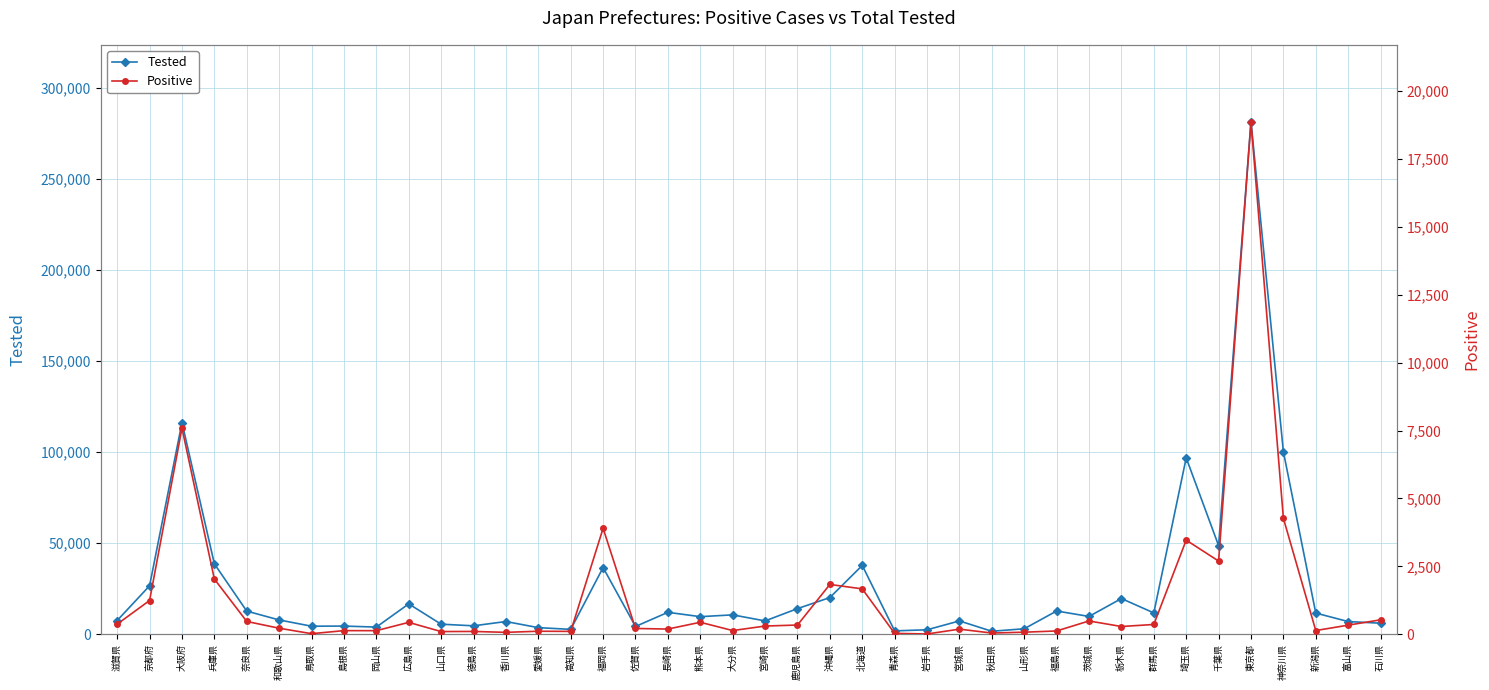

Where is the first local minimum for Positive?

鳥取県